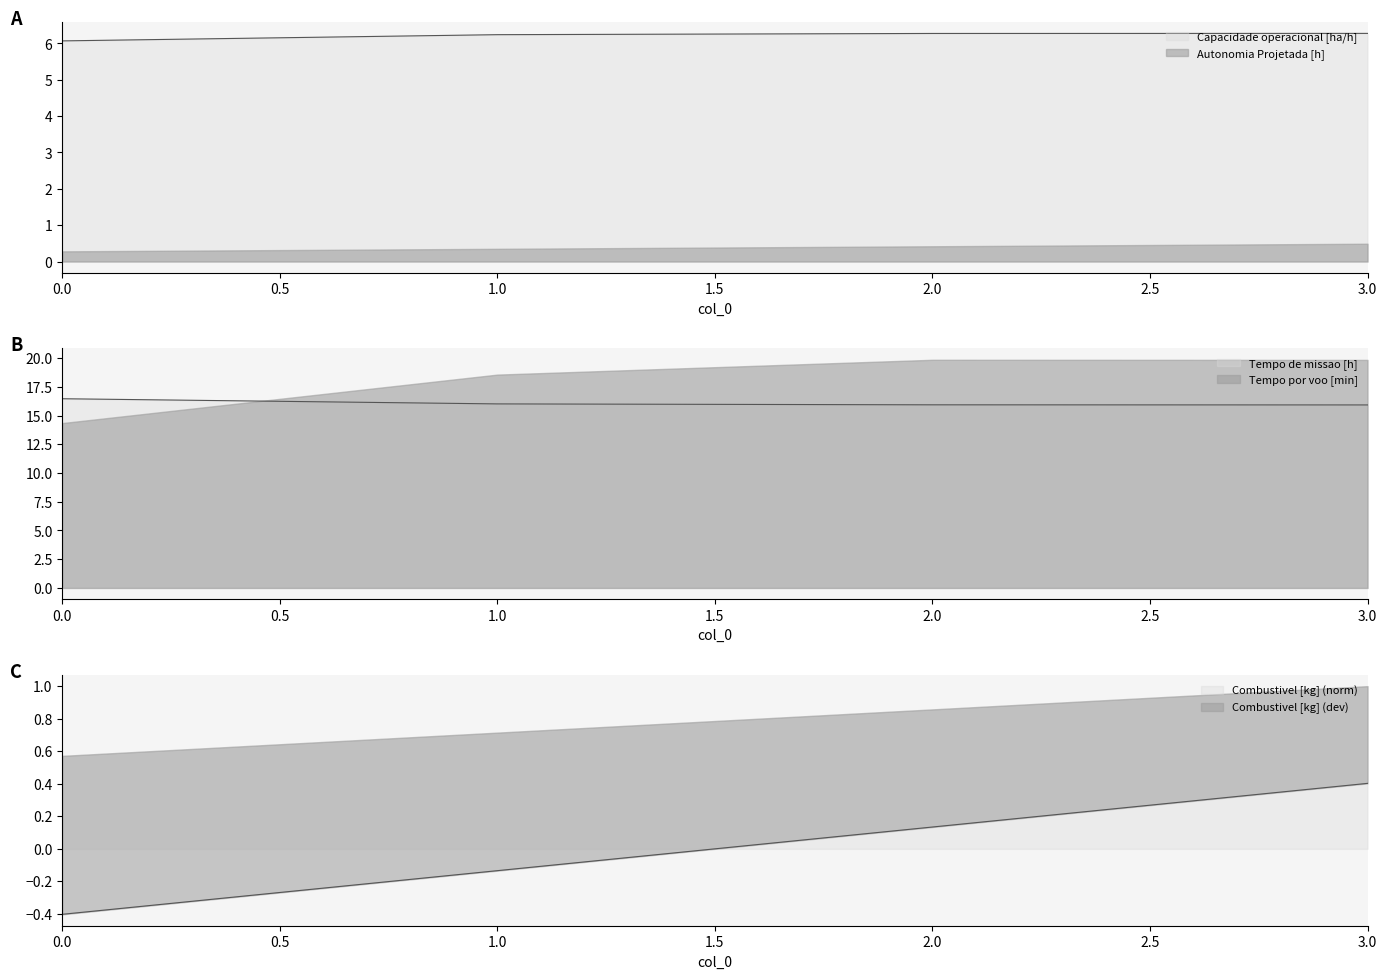

What is the sum of the Capacidade operacional [ha/h] values at 2 and 1?

12.5